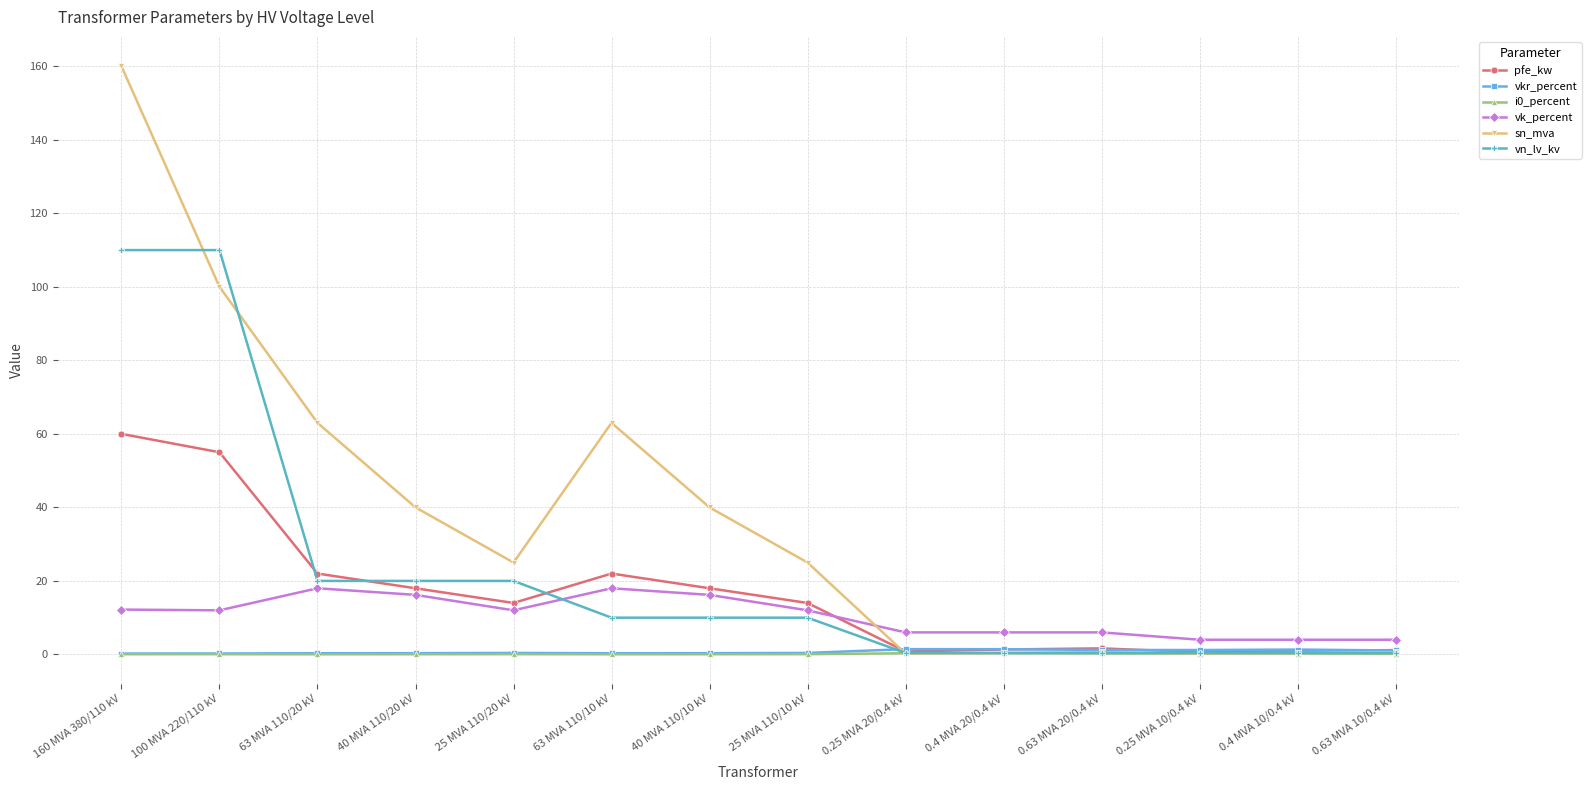

Between 25 MVA 110/20 kV and 0.63 MVA 20/0.4 kV, which series saw the biggest shift?

sn_mva